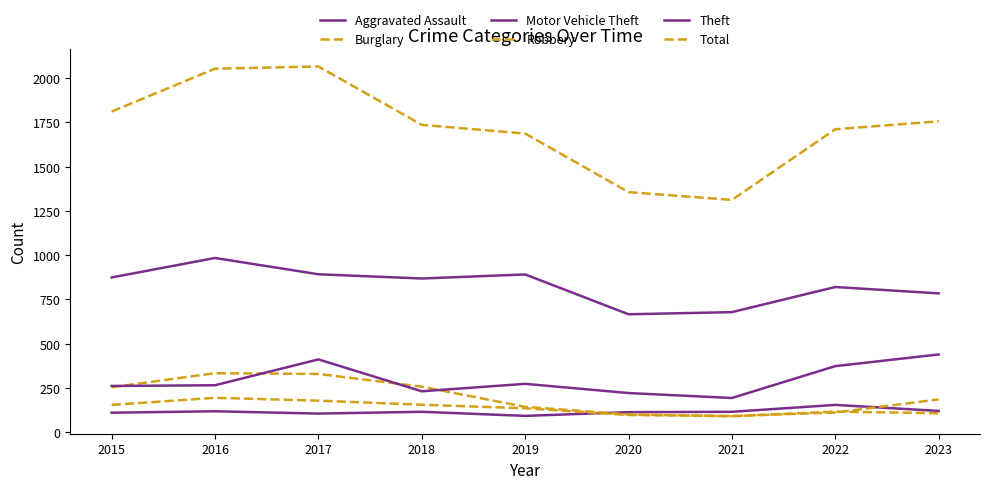

Does the chart have visible grid lines?

No